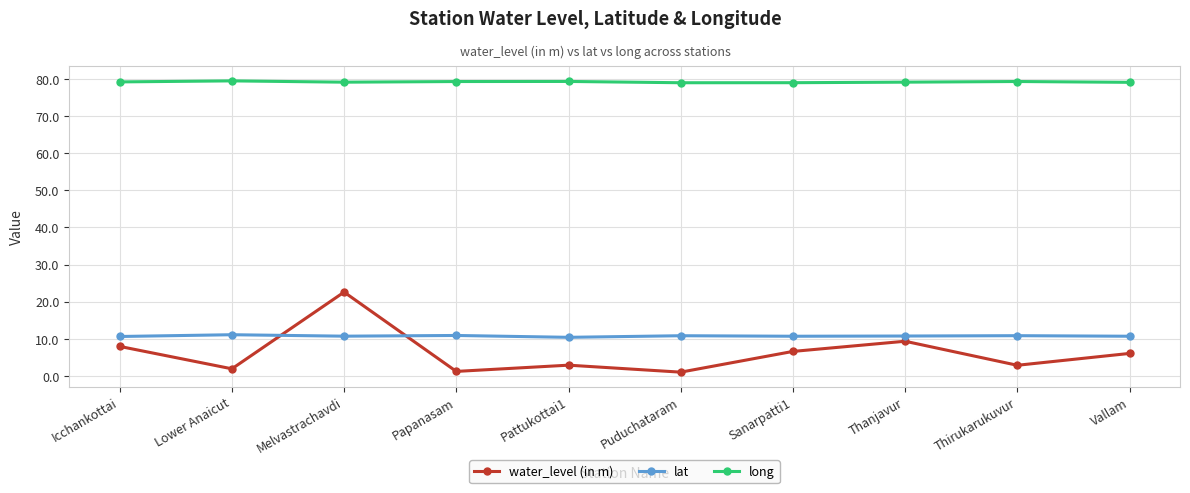

Is it true that water_level (in m) equals 2.9 at Pattukottai1?

True